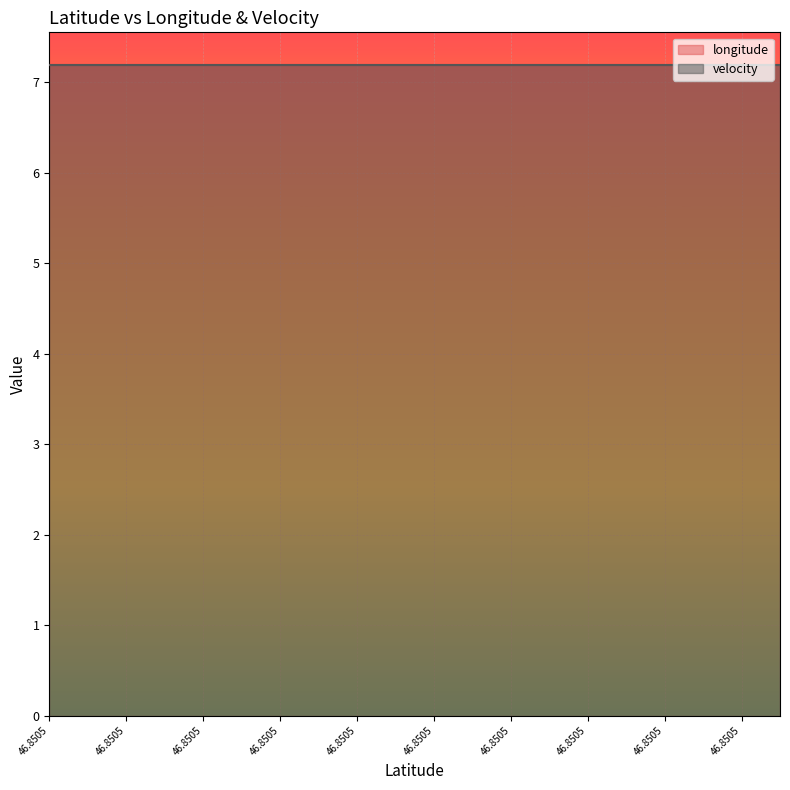

What is the spread (max minus min) of values at 46.8504631?

7.2